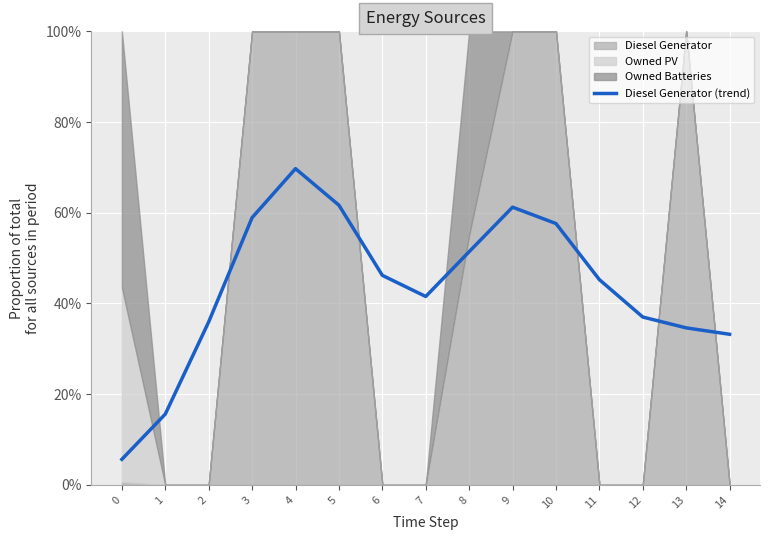

The value at 6 is 0.6. True or false?

False